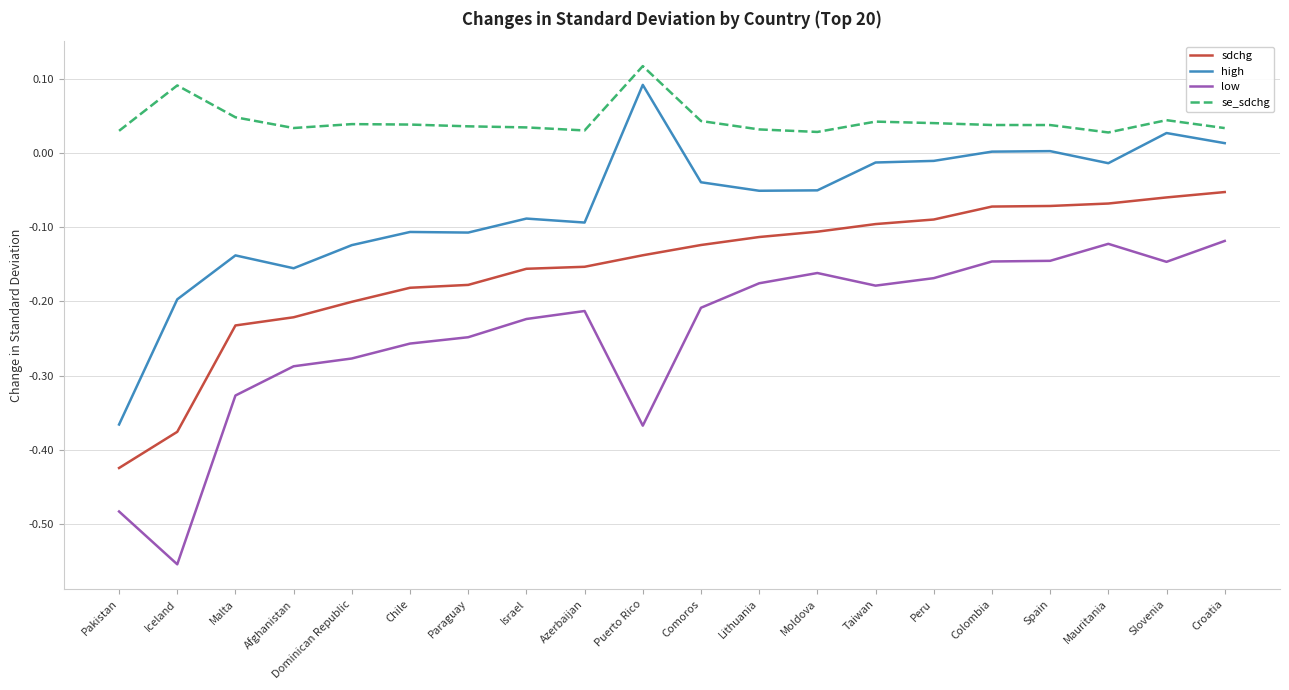

True or false: sdchg and high intersect in this chart.

False